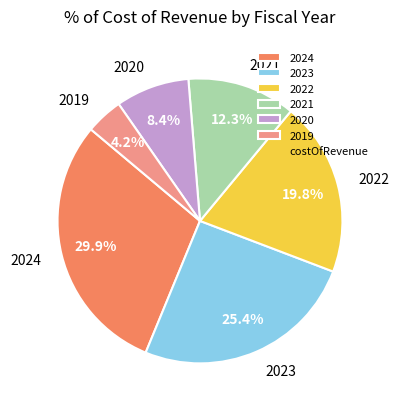

How many slices are in this pie chart?

6